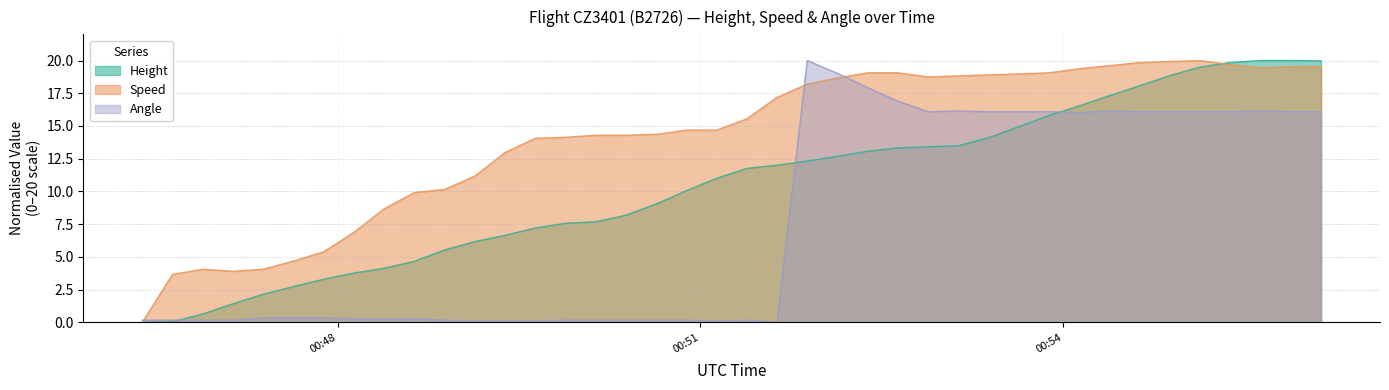

Which series has the largest range (max minus min)?

Height